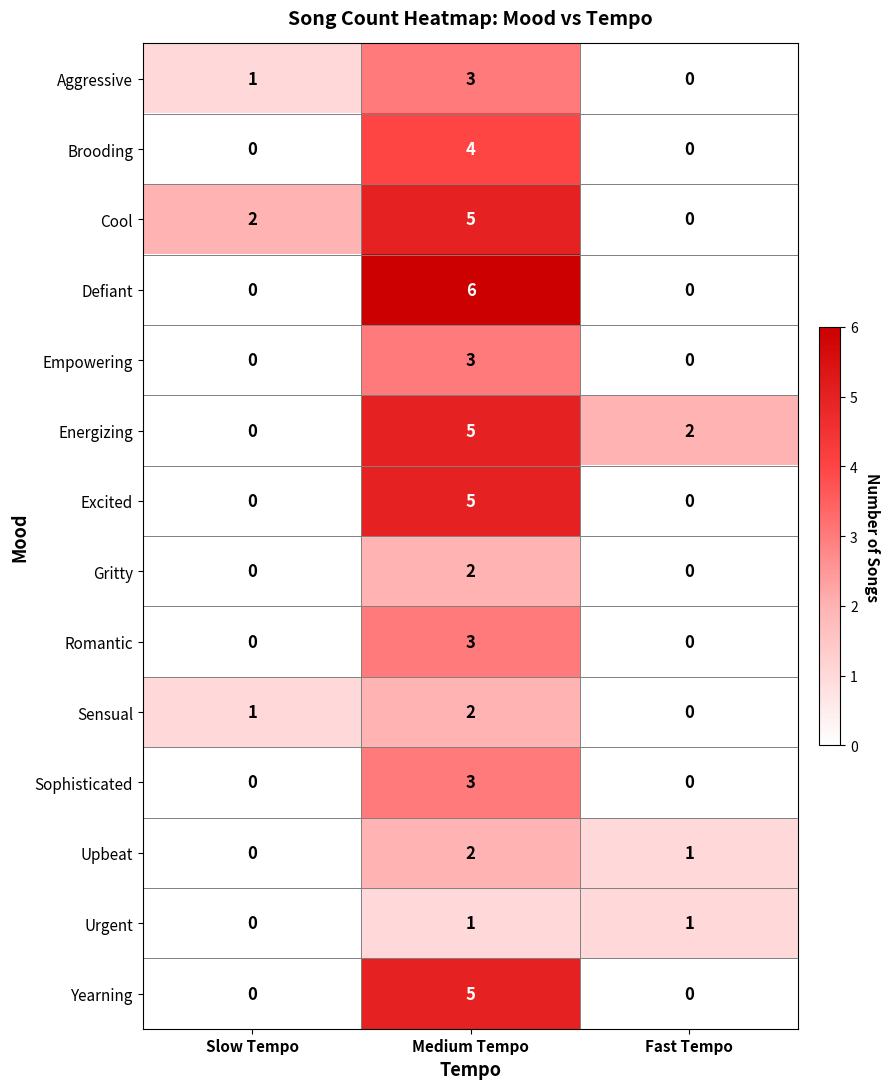

Is the value of Yearning at Medium Tempo greater than the value of Sophisticated at Medium Tempo?

Yes